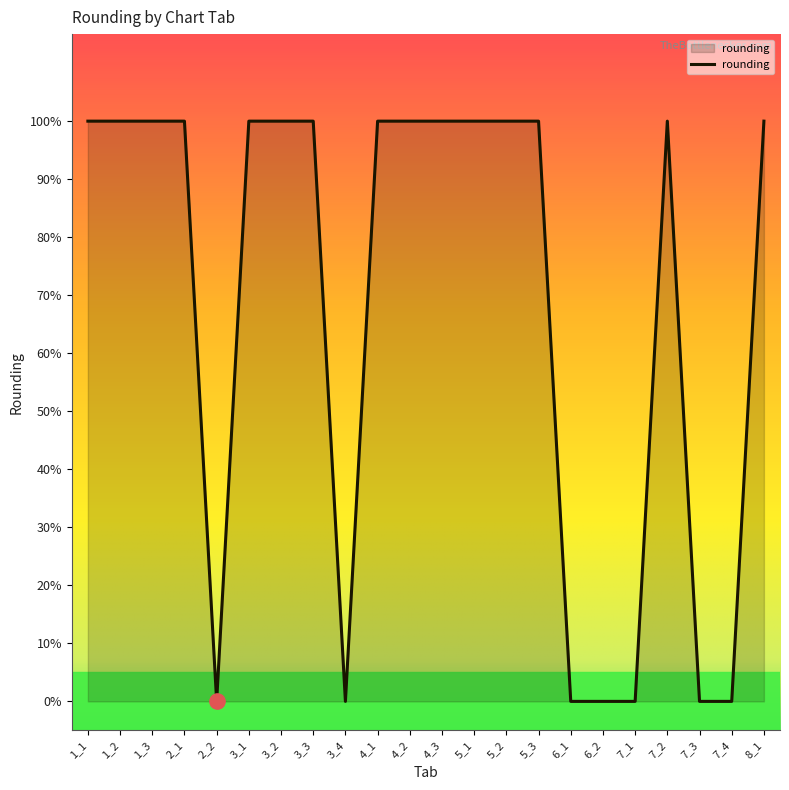

The chart shows a value of 1 at 1_3. True or false?

False